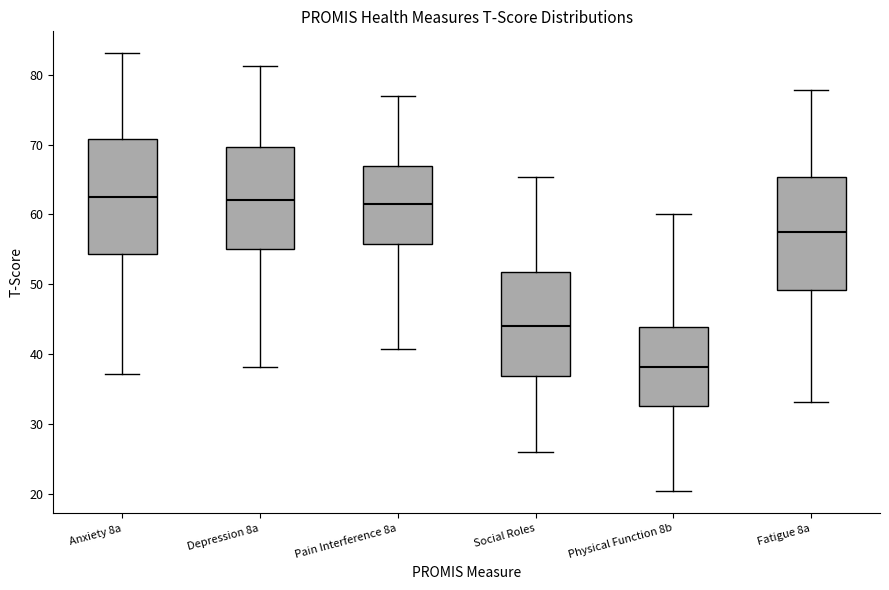

Reading left to right, transcribe this box plot: for each box, give where its median line is, the range the box spans, and where its two whiskers end, as read against the y-axis. The values are not printed on the chart, so give them approximately, as read against the axis.

Anxiety 8a: median 63, box 54 to 71, whiskers 37 to 83
Depression 8a: median 62, box 55 to 70, whiskers 38 to 81
Pain Interference 8a: median 62, box 56 to 67, whiskers 41 to 77
Social Roles: median 44, box 37 to 52, whiskers 26 to 65
Physical Function 8b: median 38, box 33 to 44, whiskers 20 to 60
Fatigue 8a: median 58, box 49 to 65, whiskers 33 to 78